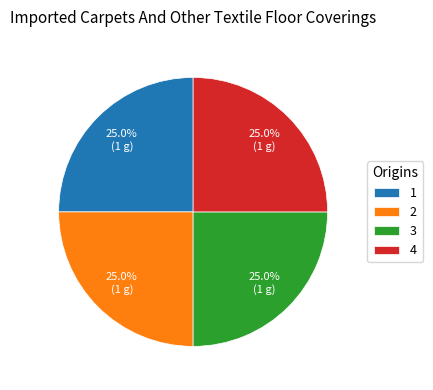

How much of the chart is everything except 2?

75.0%